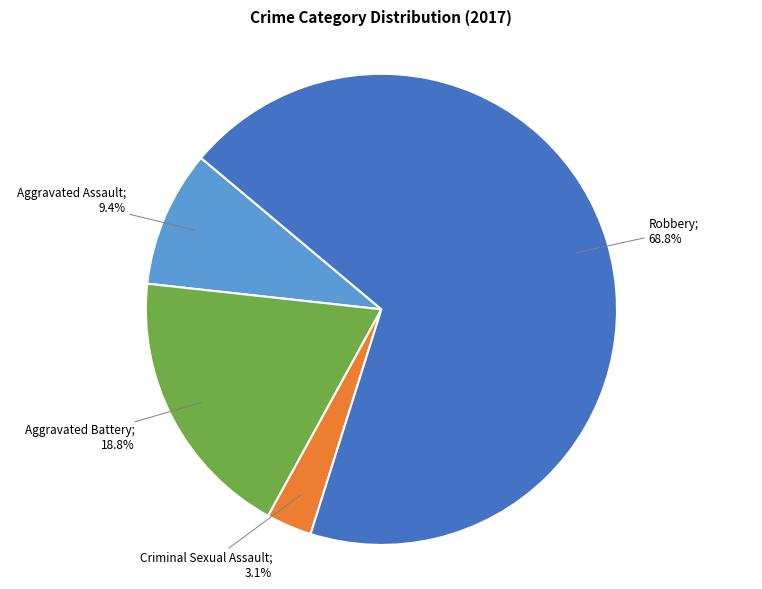

How many slices are in this pie chart?

4